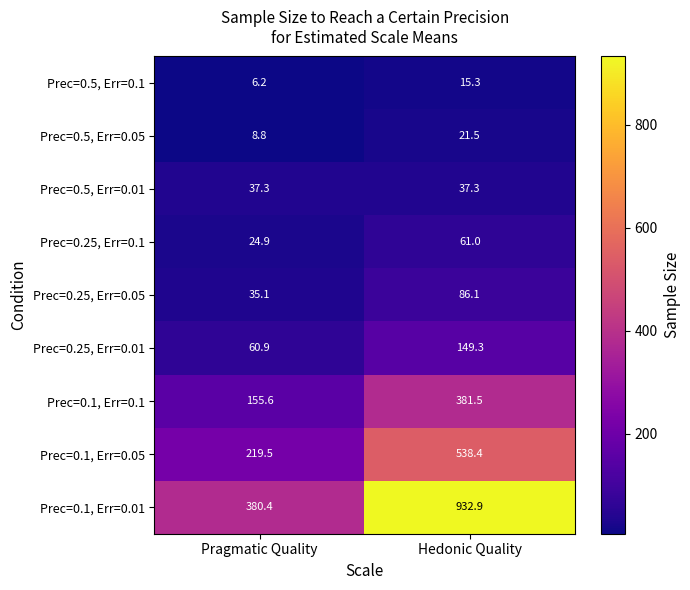

True or false: Prec=0.1, Err=0.1 has a value of 381.5 at Hedonic Quality.

True